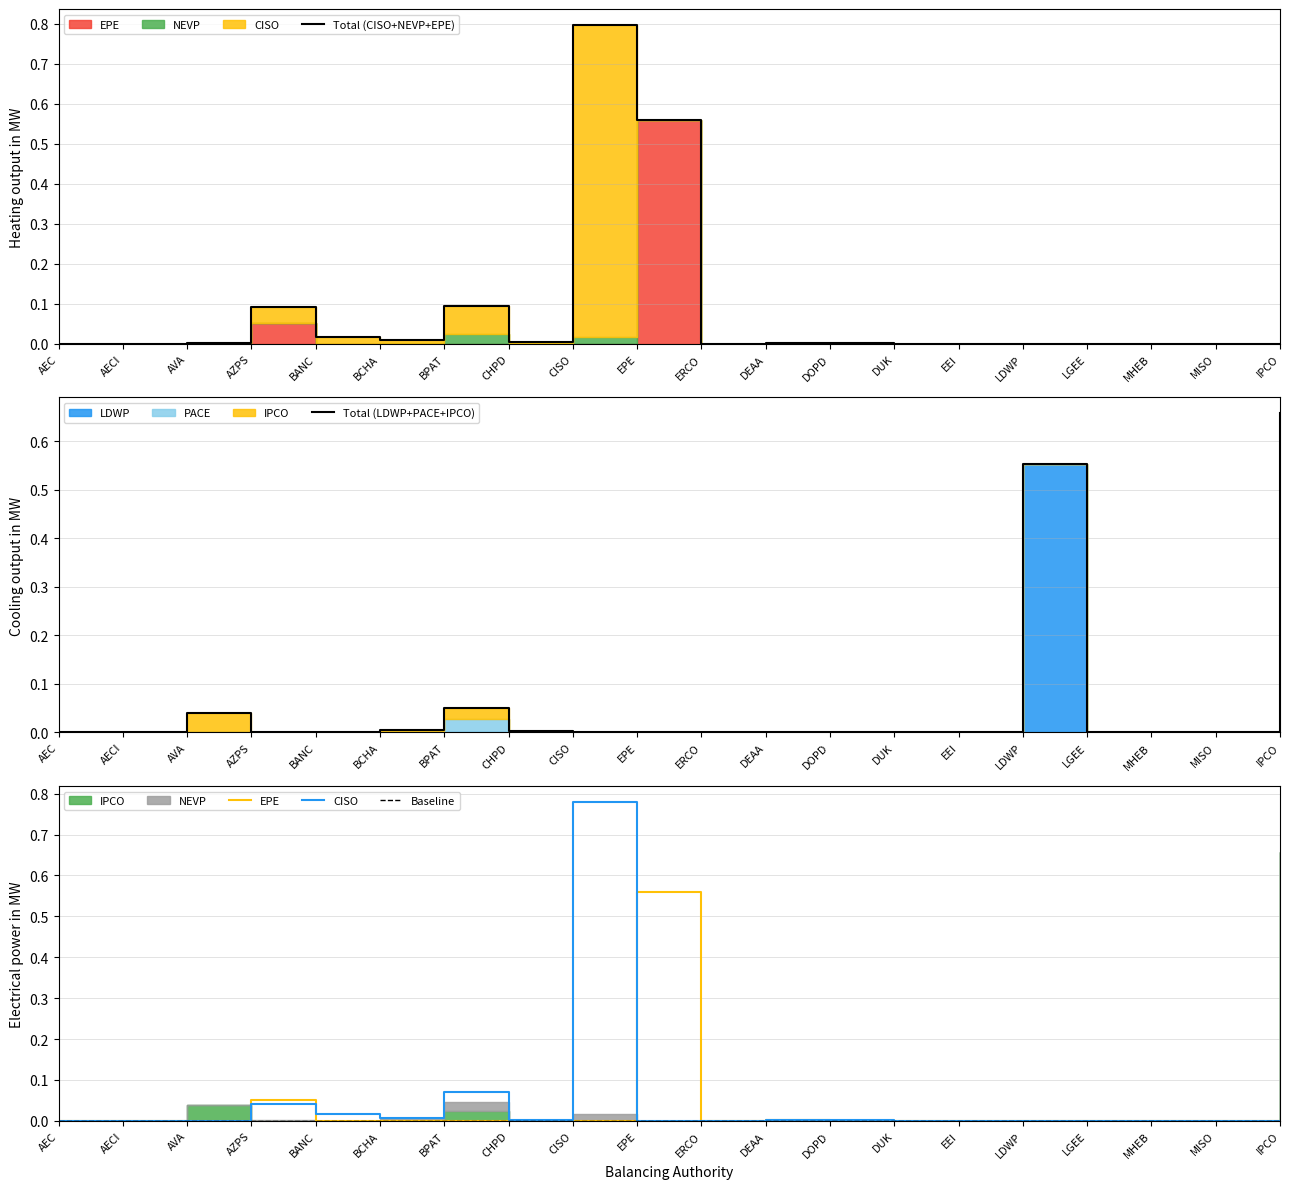

How many times do NEVP and EPE cross each other?

4